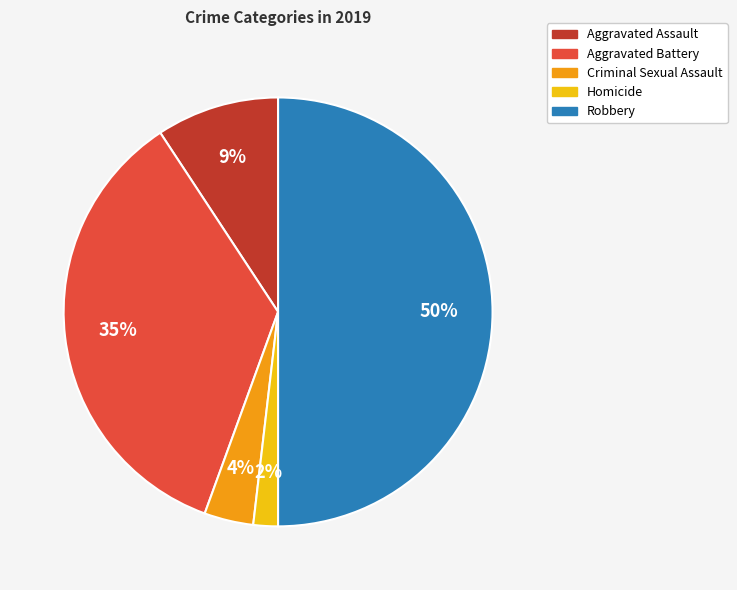

To the nearest percent, what portion does Homicide represent?

2%